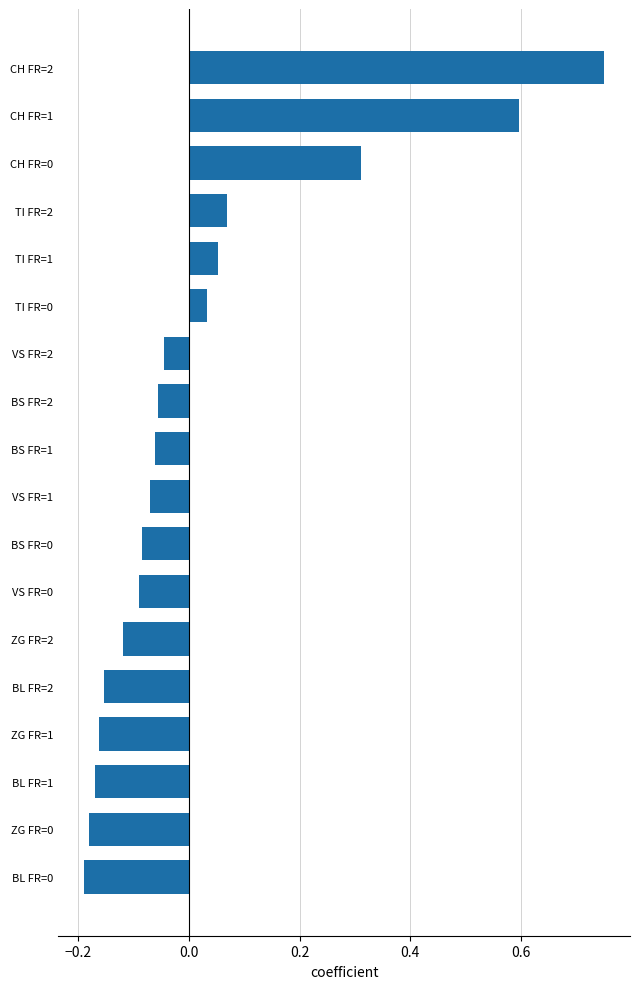

What is the sum of all values?

0.4